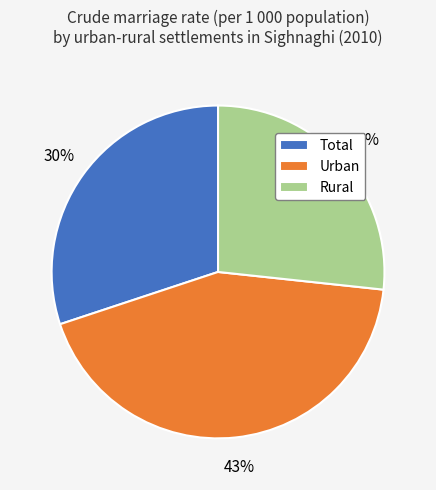

Which category has the smallest portion of the pie?

Rural